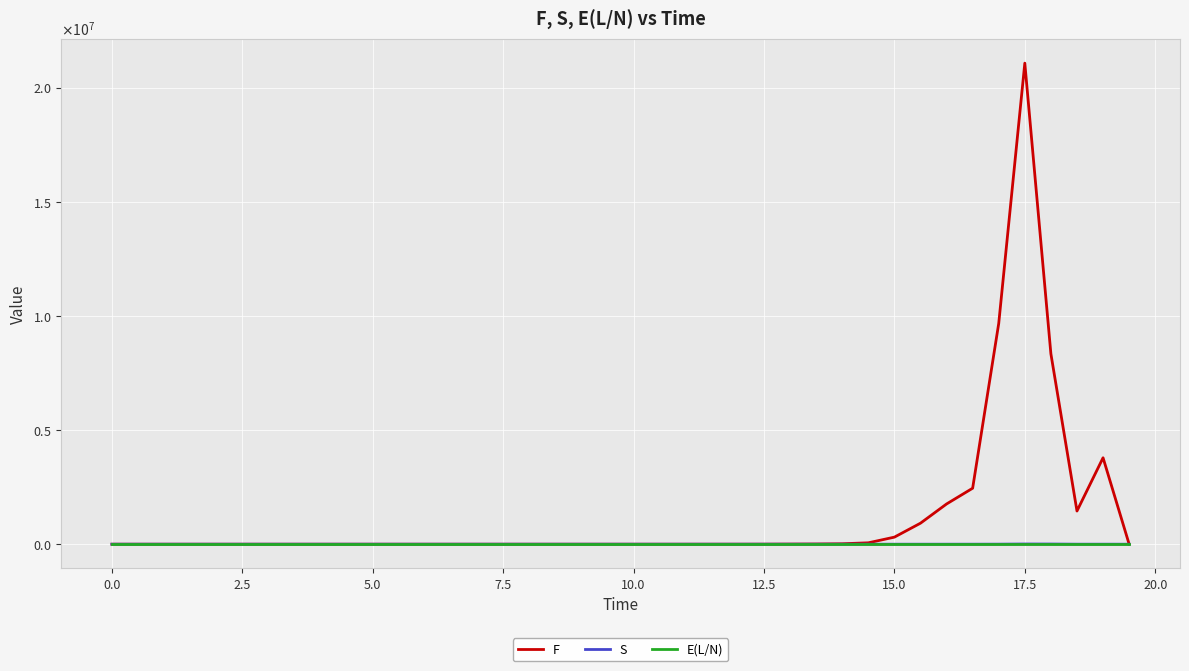

Reading right to left, list all the values displayed in this chart.

F: 1989.3	3786195.6	1453456.6	8339786.9	21071790.5	9669762.0	2451891.6	1761930.5	920275.6	309386.2	60667.0	18908.6	9216.3	5291.5	1966.0	681.0	182.5	61.4	22.6	7.4	1.6	0.5	0.1	0.1	0.0	0.0	0.0	0.0	0.0	0.0	0.0	0.0	0.0	0.0	0.0	0.0	0.0	0.0	0.0	0.0
S: 4.9	832.9	893.3	7658.5	9193.2	2197.3	730.8	346.4	254.2	130.7	44.6	22.0	13.1	8.0	3.6	1.6	0.6	0.3	0.1	0.1	0.0	0.0	0.0	0.0	0.0	0.0	0.0	0.0	0.0	0.0	0.0	0.0	0.0	0.0	0.0	0.0	0.0	0.0	0.0	0.0
E(L/N): 0.0	0.0	0.0	0.0	0.0	0.0	0.0	0.0	0.0	0.0	0.0	0.0	0.0	0.0	0.0	0.0	0.0	0.0	0.0	0.0	0.0	0.0	0.0	0.0	0.0	0.0	0.0	0.0	0.0	0.0	0.0	0.0	0.0	0.0	0.0	0.0	0.0	0.0	0.0	0.0